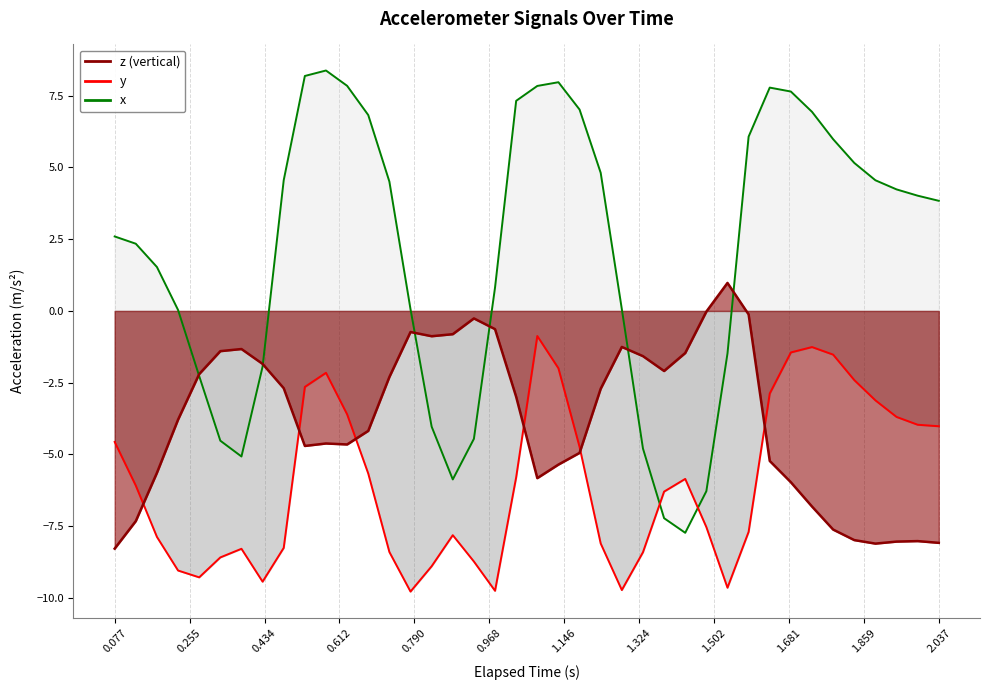

How many times do y and z cross each other?

6